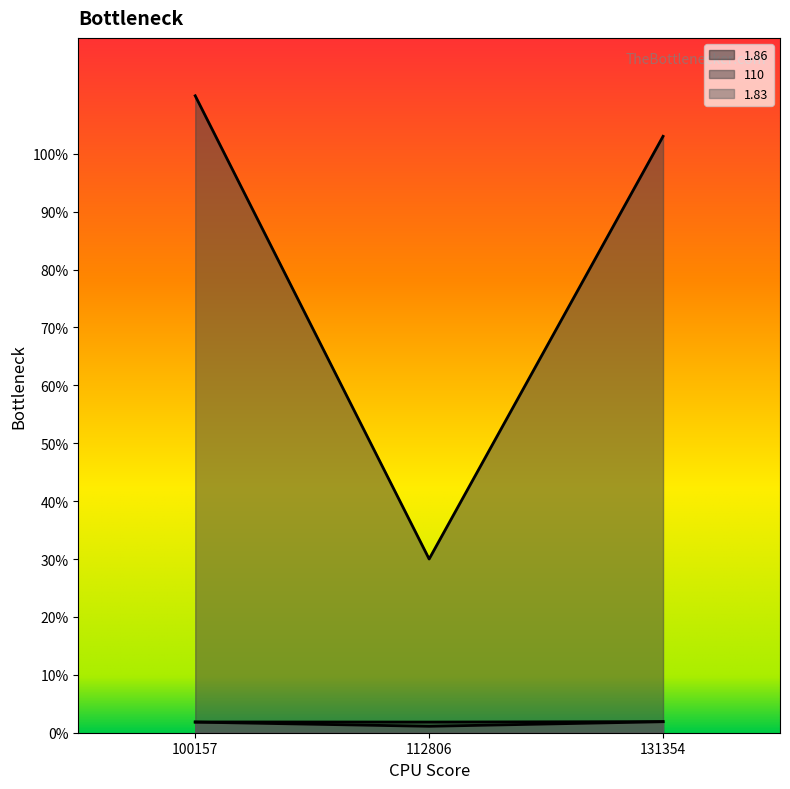

Which has a higher value, 131354 or 100157?

131354